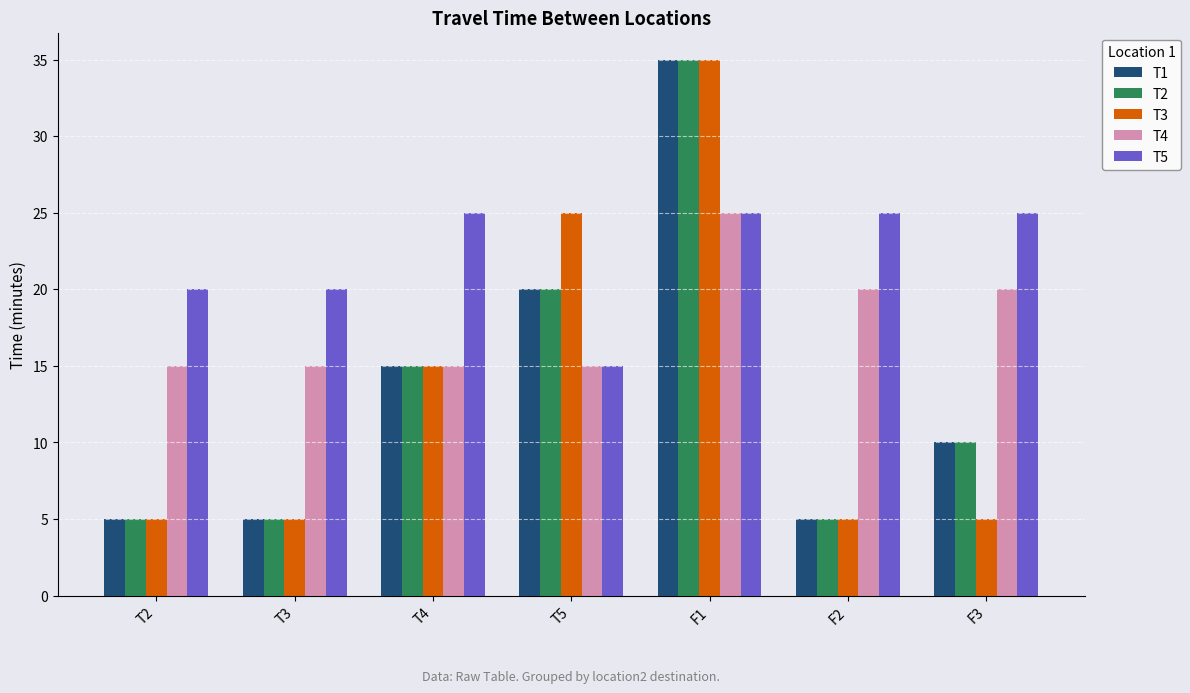

Which series has the largest total across all categories?

T5